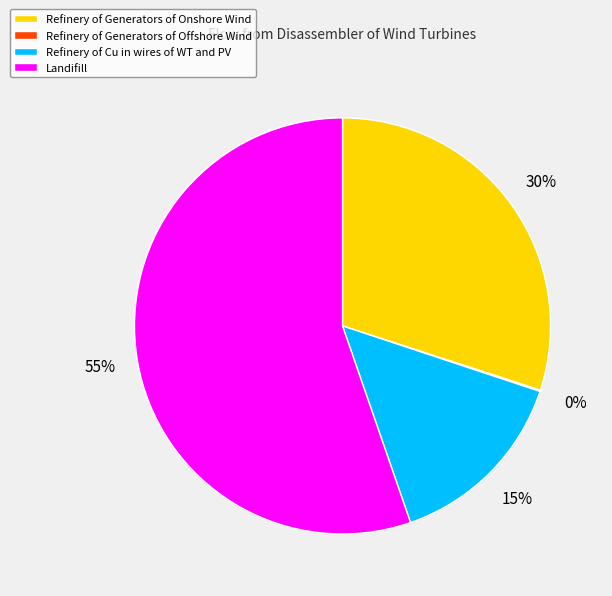

What percentage is the Refinery of Generators of Onshore Wind slice, to the nearest percent?

30%